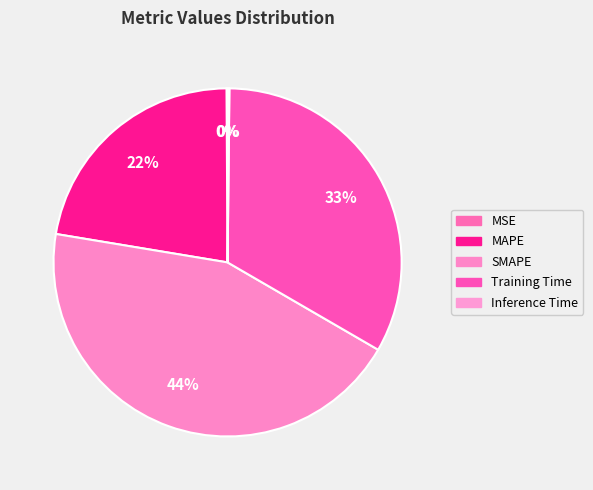

How many slices are in this pie chart?

5